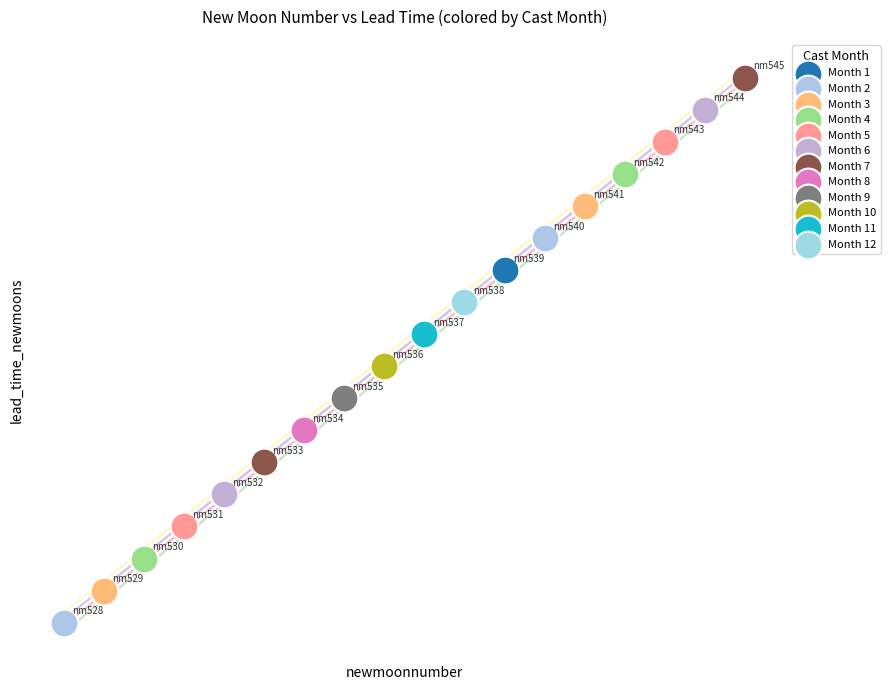

What are all the series names shown in the legend?

Month 1, Month 2, Month 3, Month 4, Month 5, Month 6, Month 7, Month 8, Month 9, Month 10, Month 11, Month 12